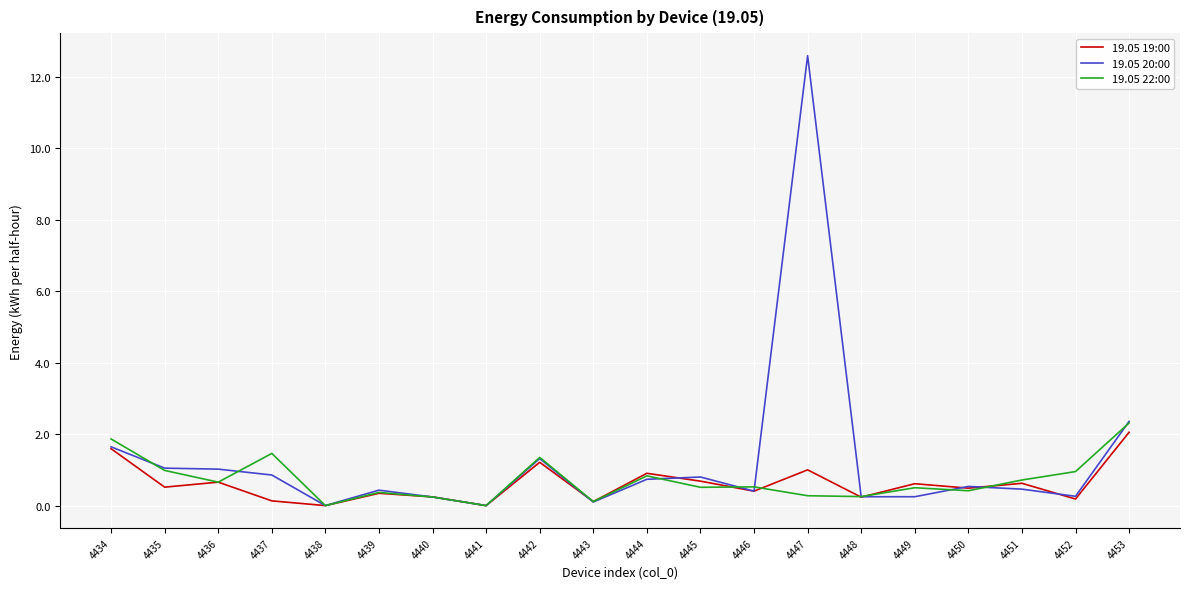

At which category is the sum across all series the highest?

4447